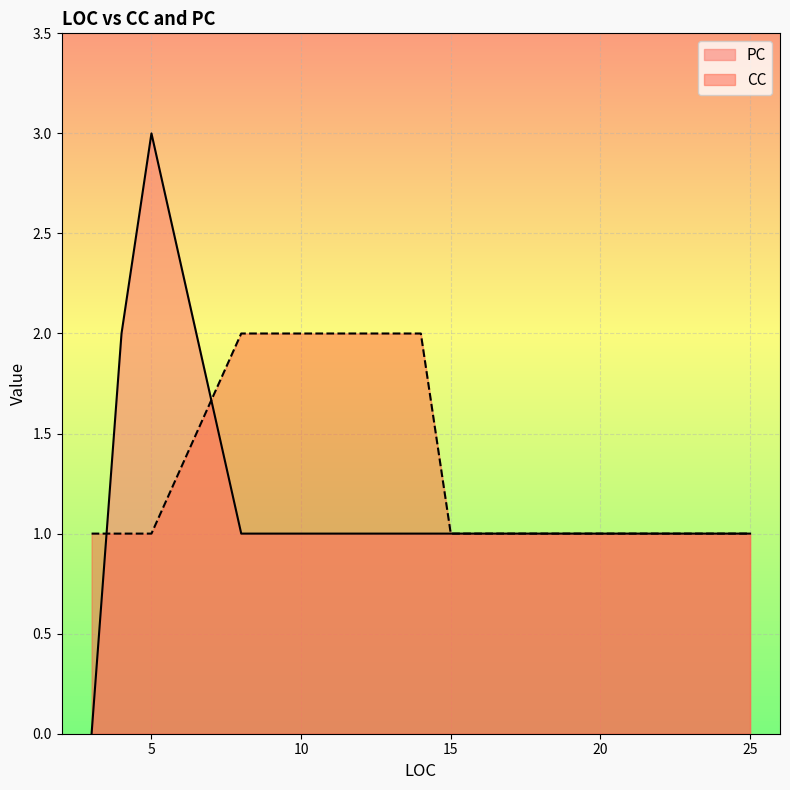

What are all the series names shown in the legend?

PC, CC